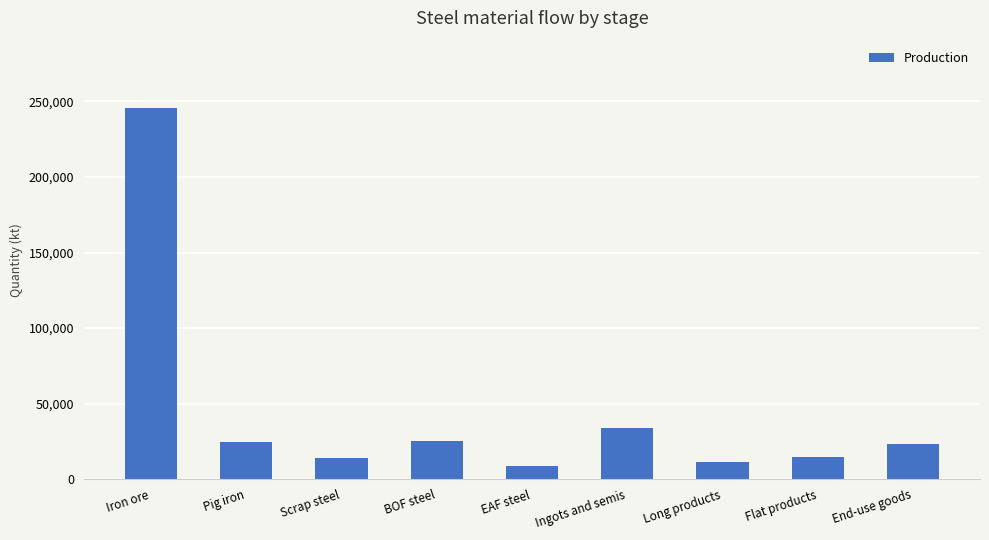

The chart shows a value of 33479.7 at Ingots and semis. True or false?

True